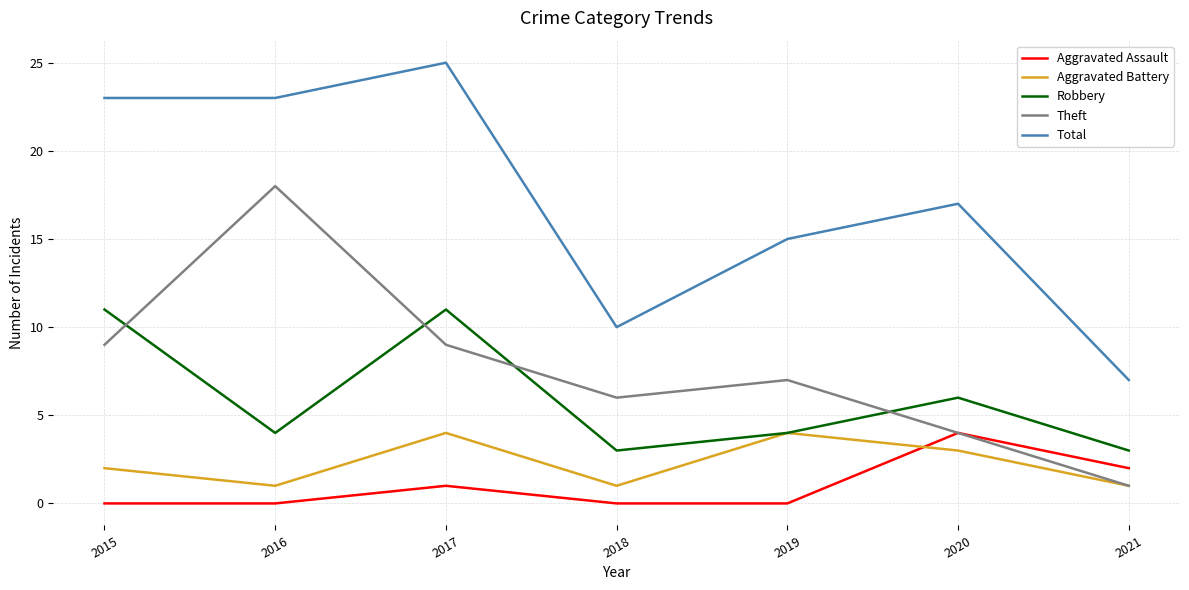

Count the Aggravated Assault values in the range 0 to 2.

6